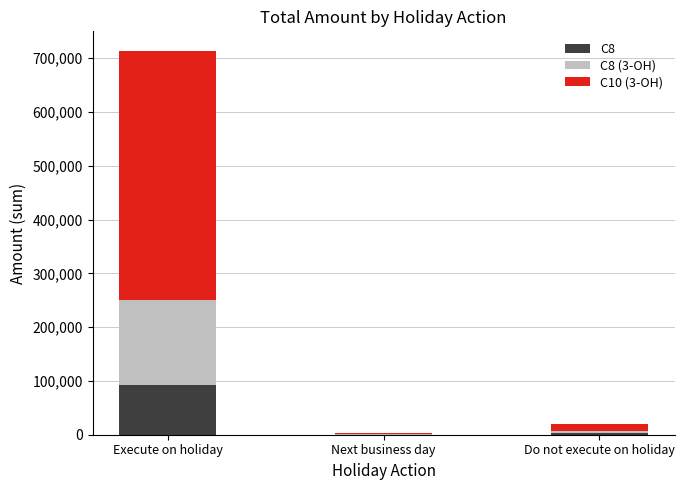

At which category is the sum across all series the highest?

Execute on holiday